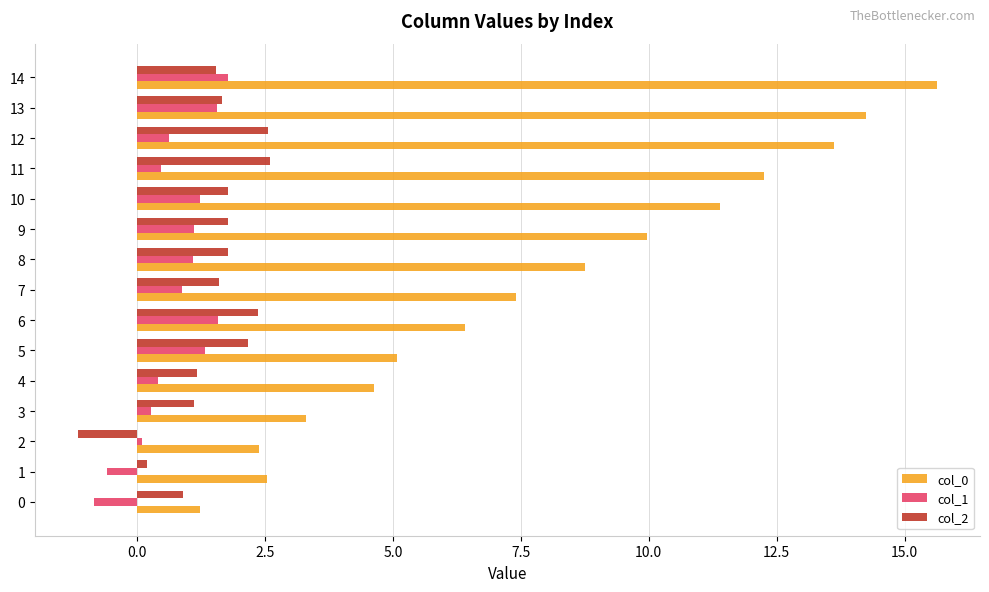

Which series has the largest range (max minus min)?

col_0